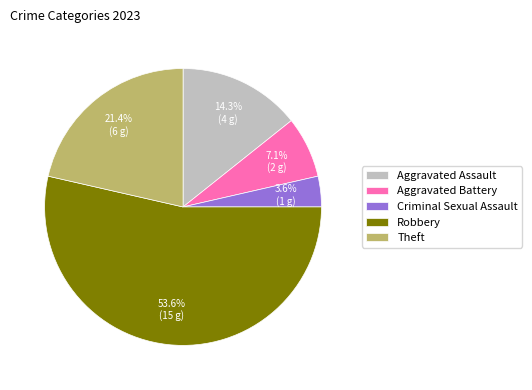

The Robbery slice represents 54% of the pie. True or false?

True